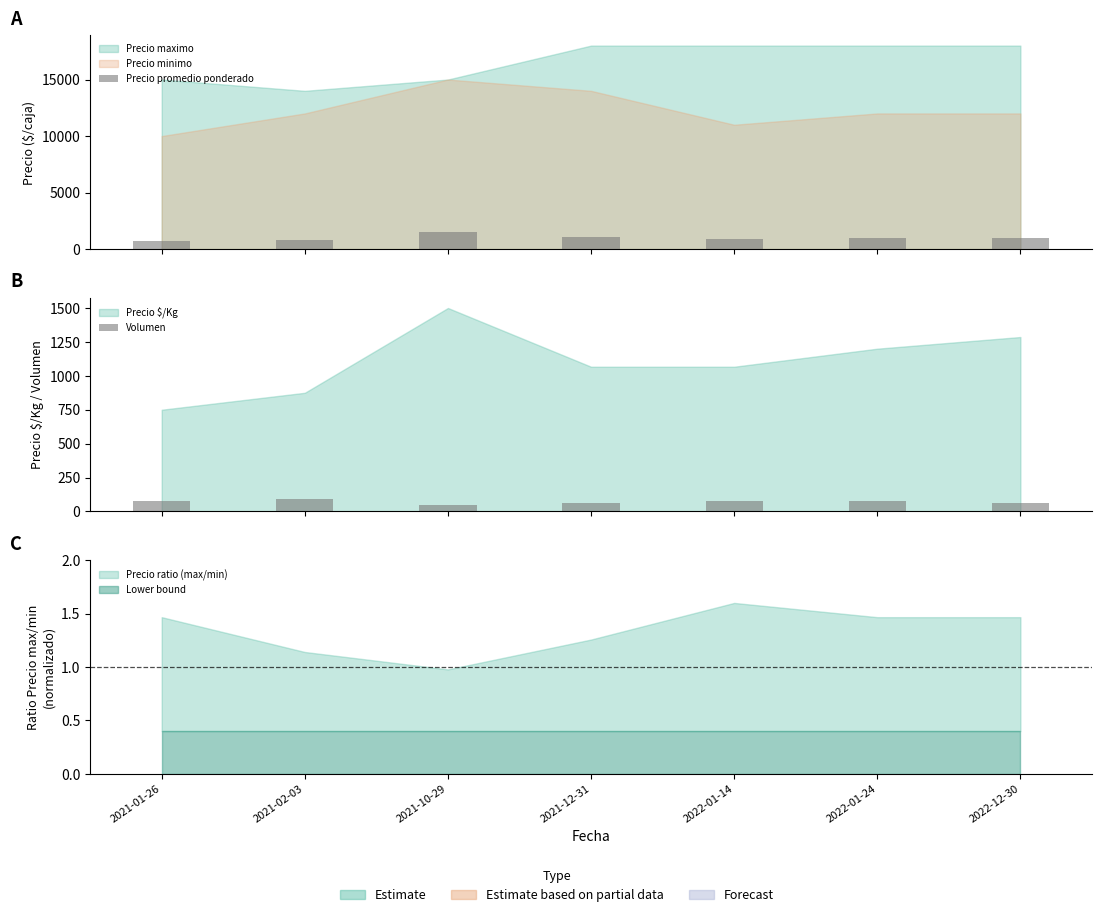

The value of Precio promedio ponderado at 2021-10-29 is 409. True or false?

False